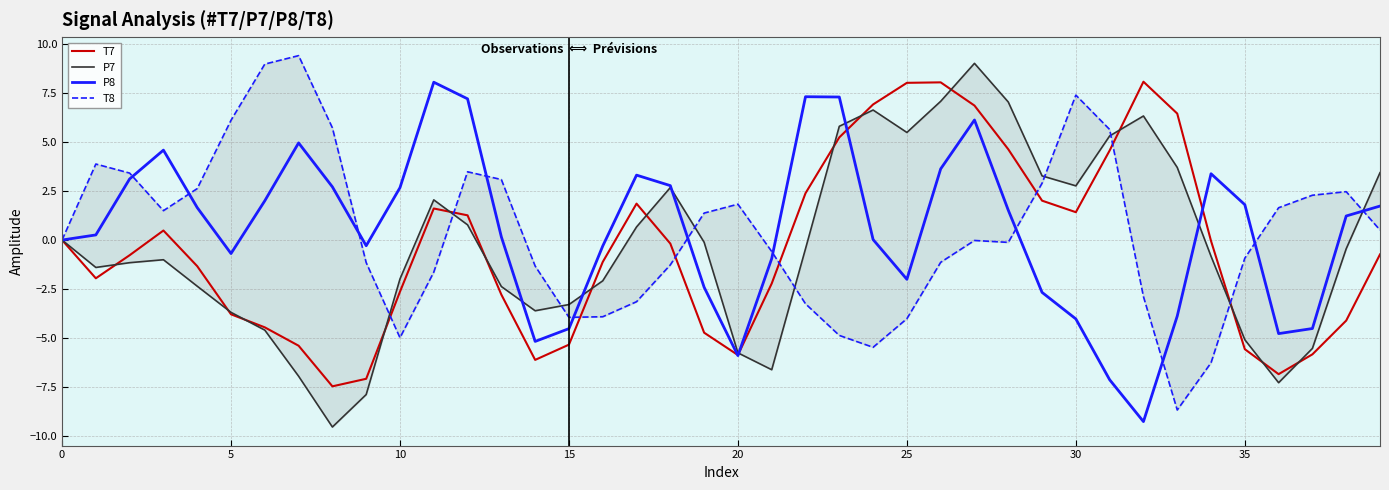

Between 24 and 36, which is larger?

24